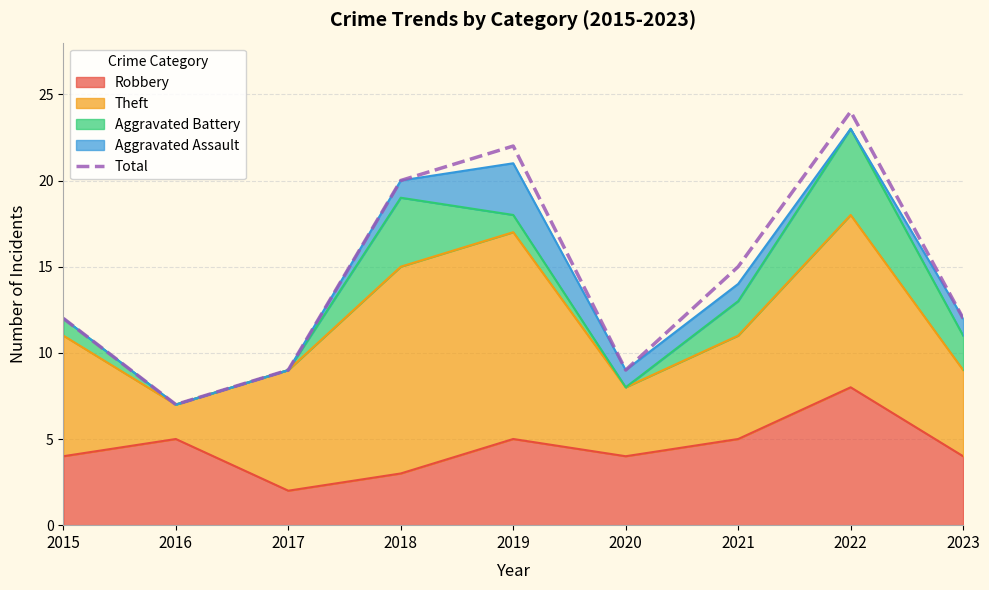

True or false: the data has more than 0 interior local peaks.

True